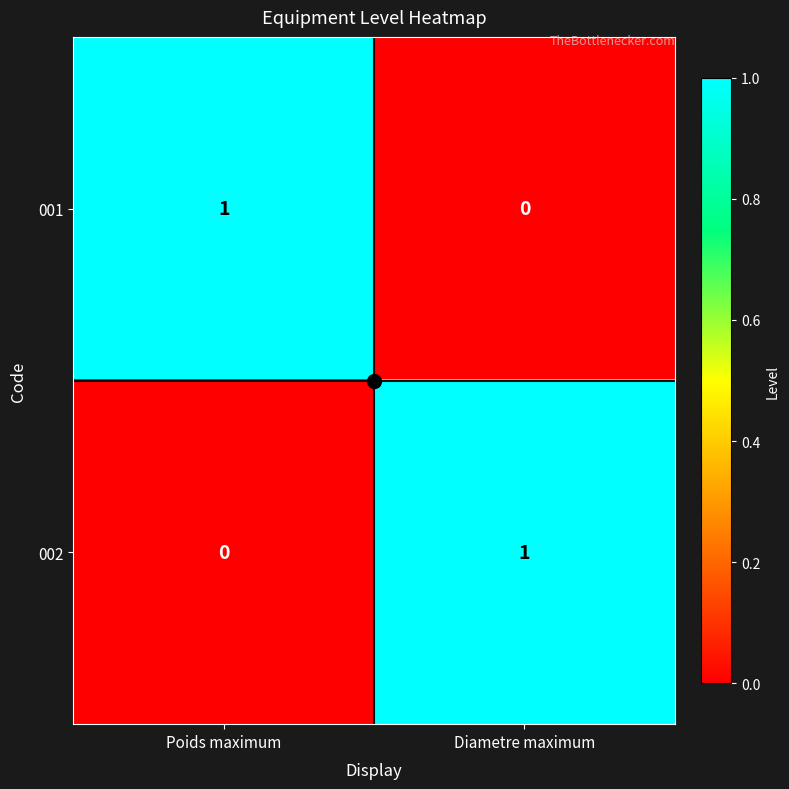

At which label is 002 closest to 0?

Poids maximum